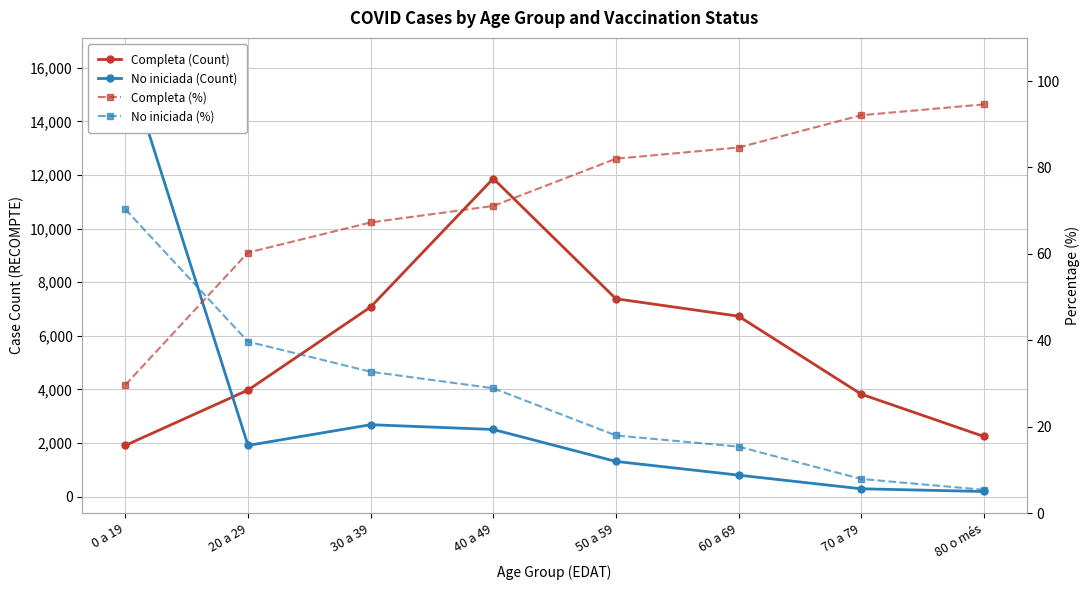

Is it true that Completa (%) equals 21.3 at 80 o més?

False